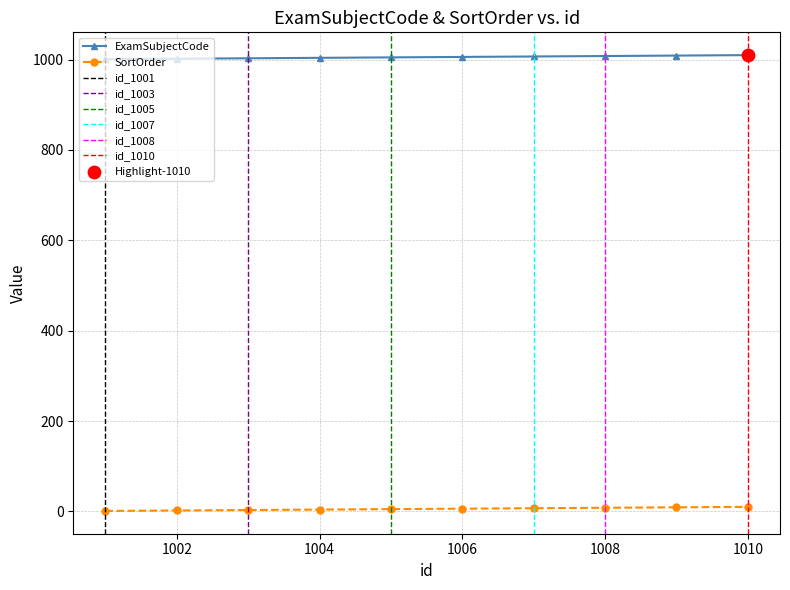

What is the total value across all series at 1007.0?

1014